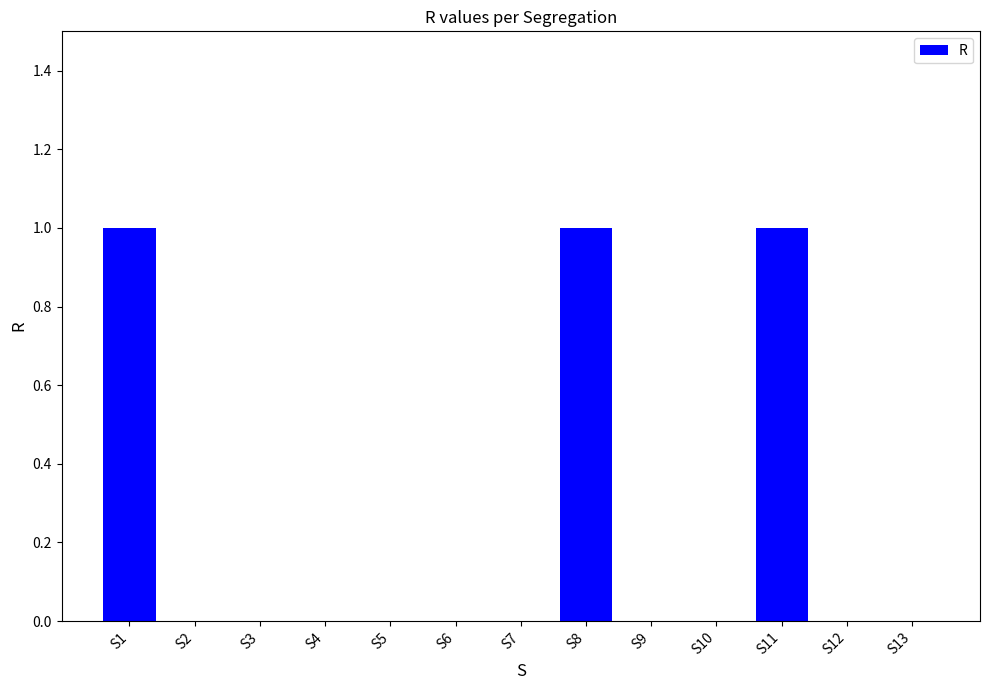

True or false: the data shows 1 at S7.

False